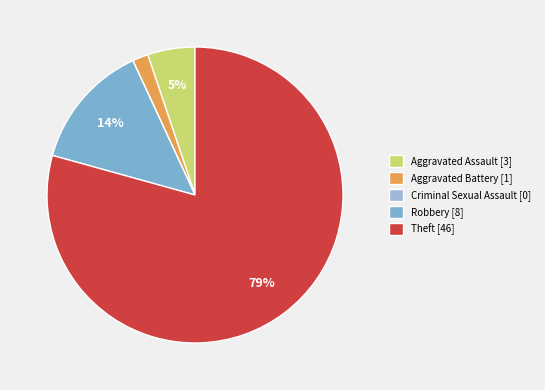

Rank the categories by value from highest to lowest.

Theft, Robbery, Aggravated Assault, Aggravated Battery, Criminal Sexual Assault